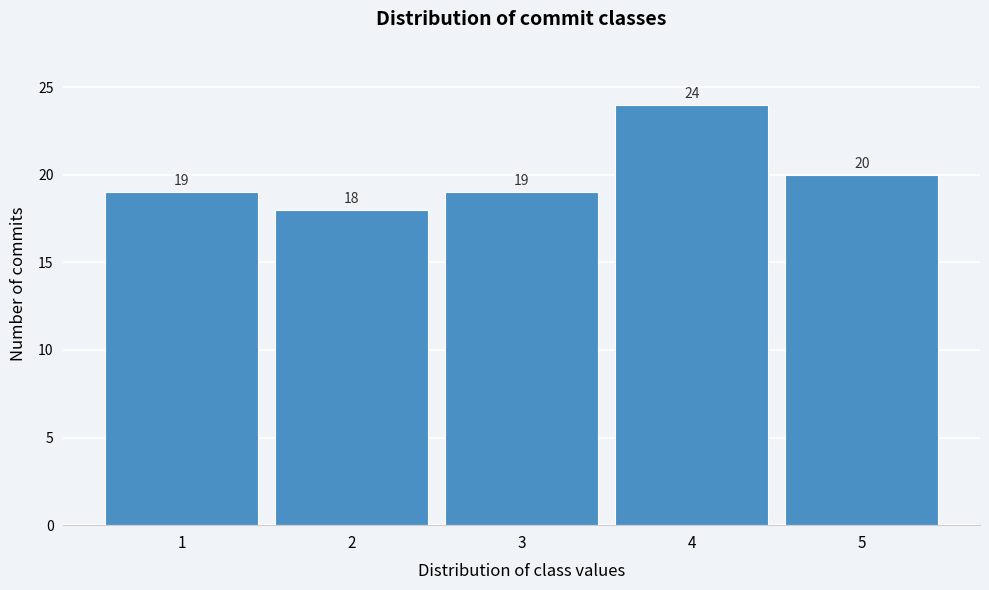

Reading left to right, what are all the values shown in this chart?

19	18	19	24	20